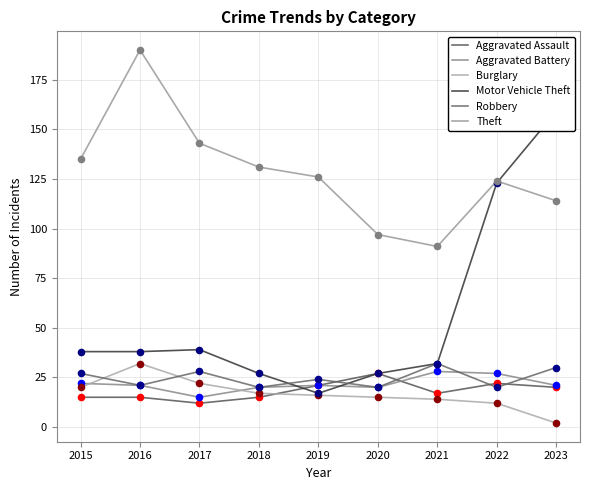

Which series has the largest total across all categories?

Theft